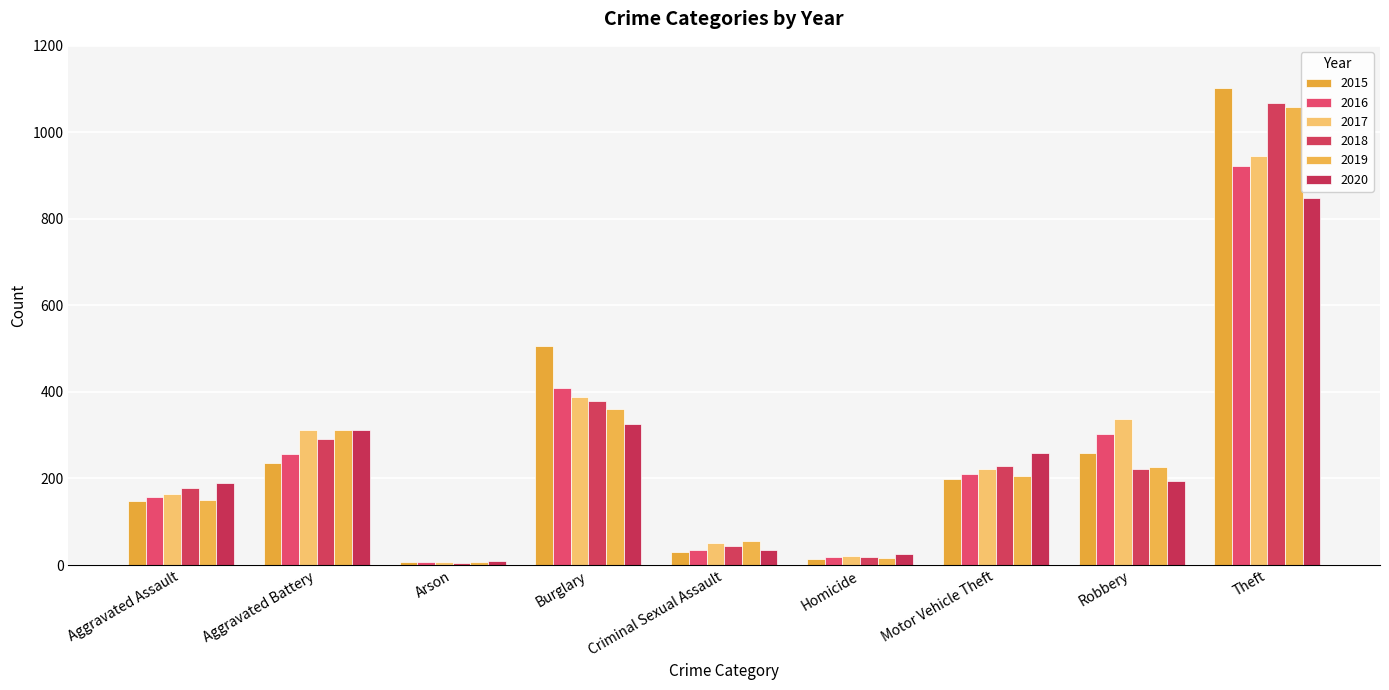

Rank the series at Aggravated Battery from lowest to highest value.

2015, 2016, 2018, 2019, 2020, 2017